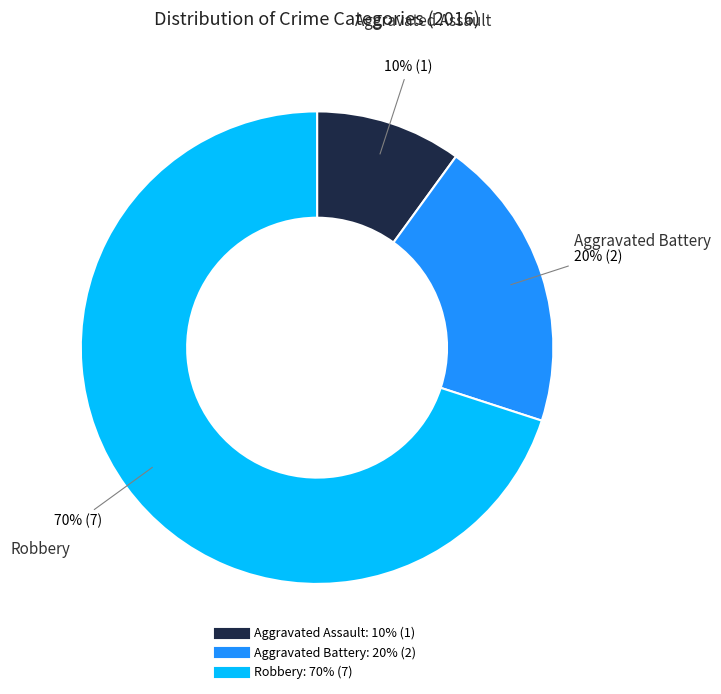

Which category has the biggest portion of the pie?

Robbery